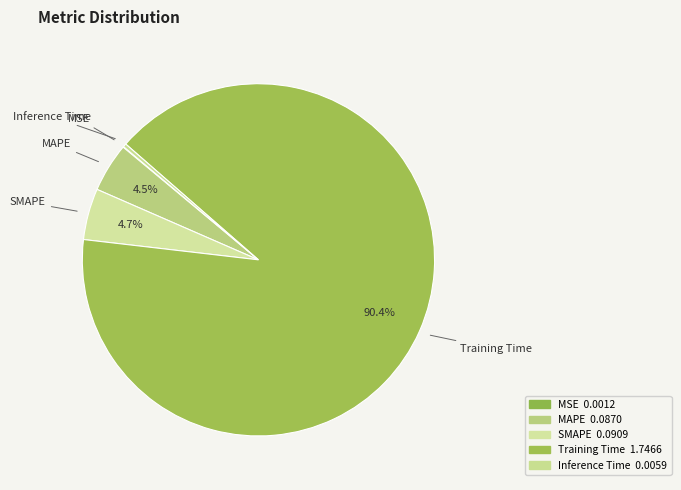

True or false: MSE accounts for 15% of the total.

False